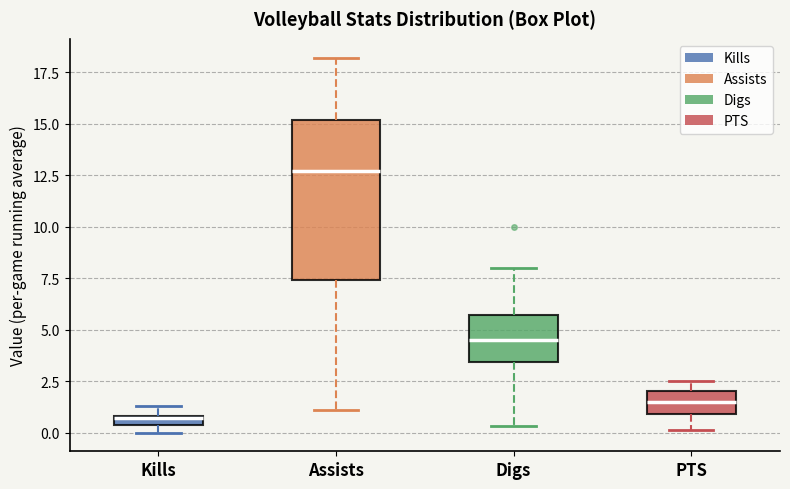

Comparing the boxes themselves (not the whiskers), which one is the tallest?

Assists